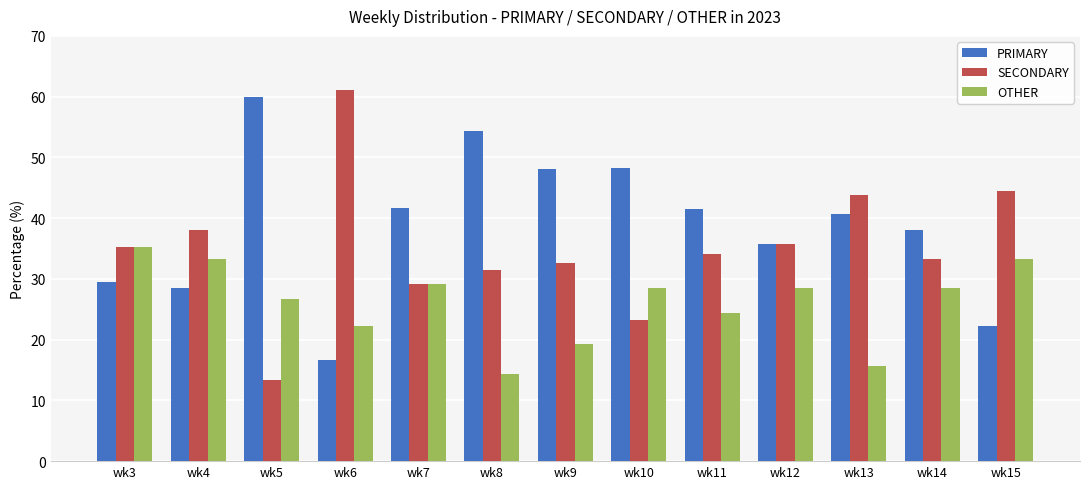

What is the total value across all series at wk12?

100.0